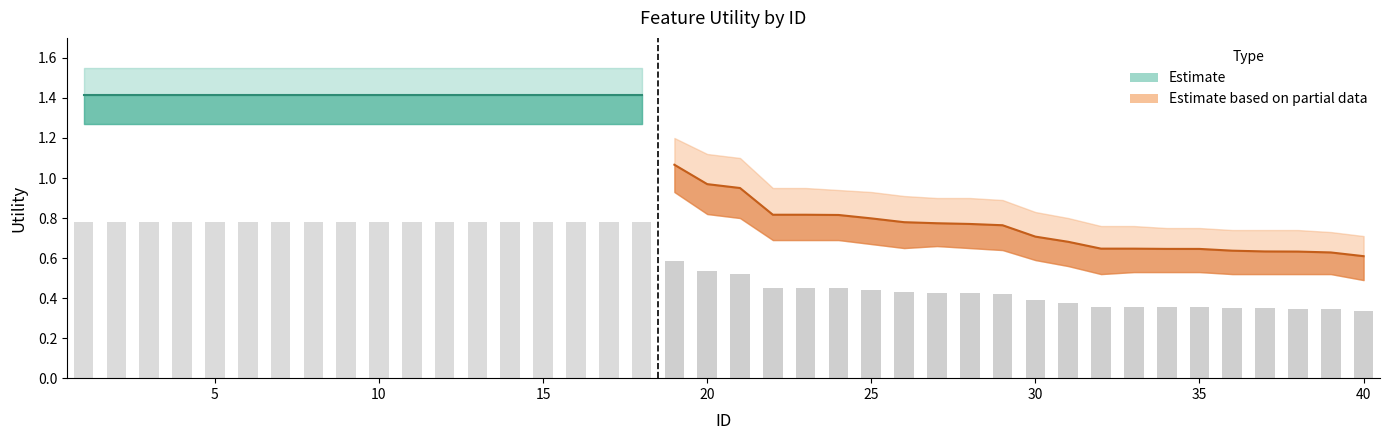

Reading left to right, list all the values displayed in this chart.

Utility: 1.4	1.4	1.4	1.4	1.4	1.4	1.4	1.4	1.4	1.4	1.4	1.4	1.4	1.4	1.4	1.4	1.4	1.4	1.1	1.0	0.9	0.8	0.8	0.8	0.8	0.8	0.8	0.8	0.8	0.7	0.7	0.6	0.6	0.6	0.6	0.6	0.6	0.6	0.6	0.6
Upper: 1.6	1.6	1.6	1.6	1.6	1.6	1.6	1.6	1.6	1.6	1.6	1.6	1.6	1.6	1.6	1.6	1.6	1.6	1.2	1.1	1.1	0.9	0.9	0.9	0.9	0.9	0.9	0.9	0.9	0.8	0.8	0.8	0.8	0.8	0.8	0.7	0.7	0.7	0.7	0.7
Lower: 1.3	1.3	1.3	1.3	1.3	1.3	1.3	1.3	1.3	1.3	1.3	1.3	1.3	1.3	1.3	1.3	1.3	1.3	0.9	0.8	0.8	0.7	0.7	0.7	0.7	0.7	0.7	0.7	0.6	0.6	0.6	0.5	0.5	0.5	0.5	0.5	0.5	0.5	0.5	0.5